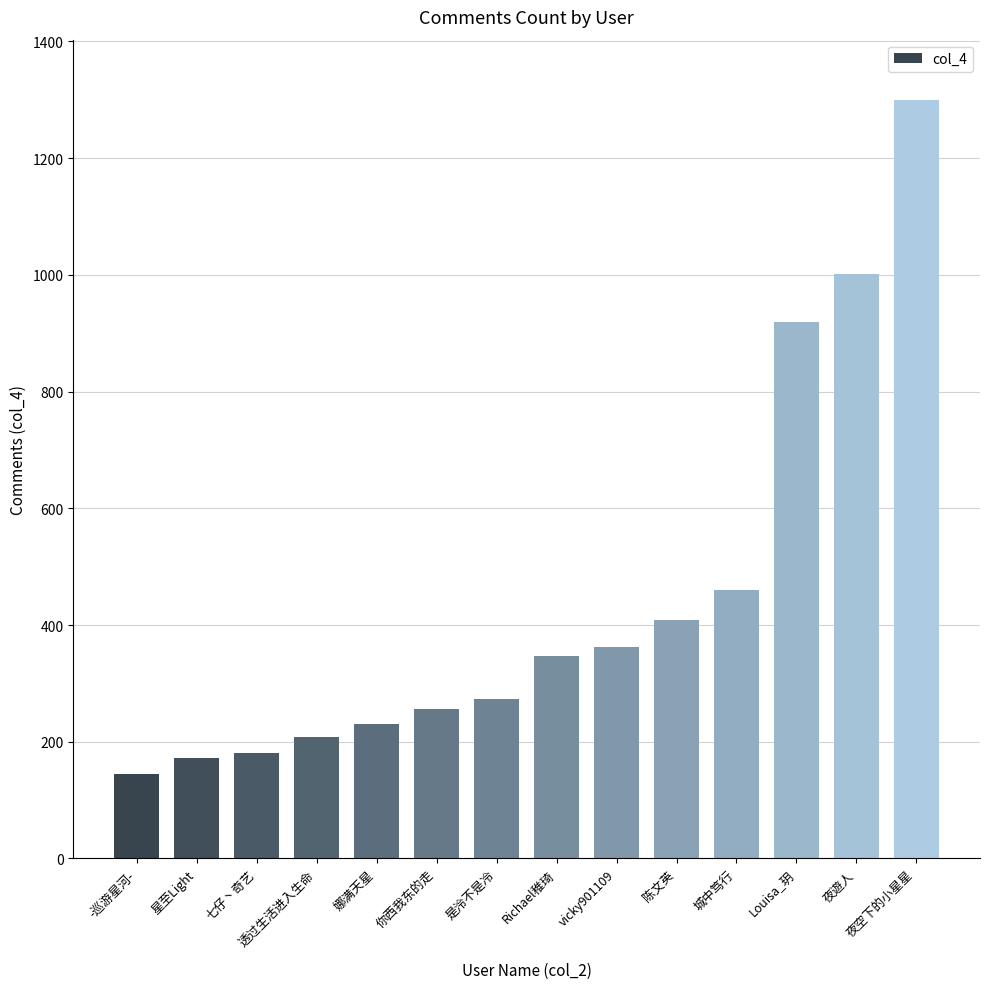

How many categories are shown in the chart?

14